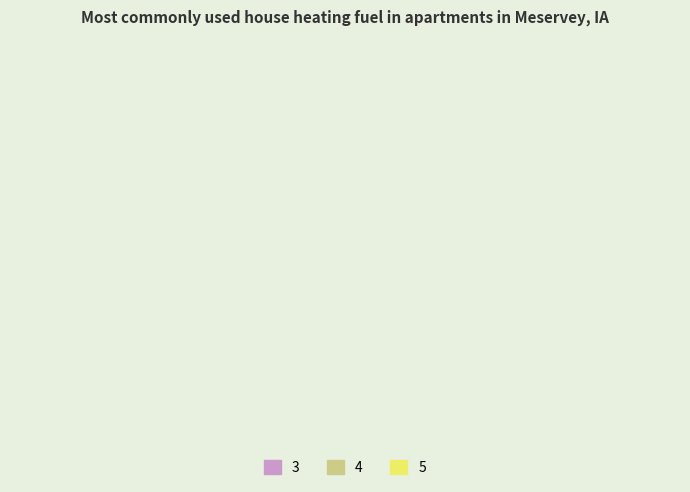

How many slices are in this pie chart?

3